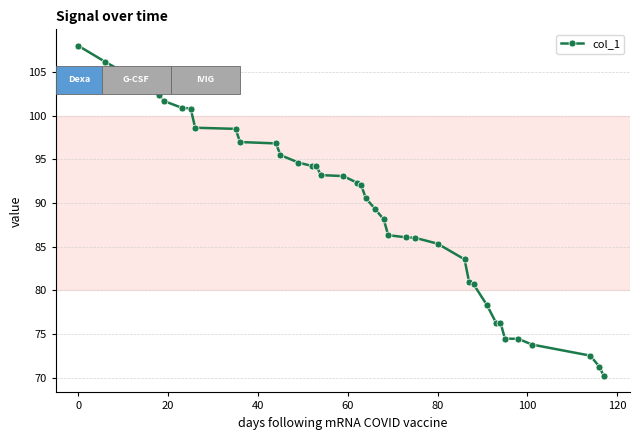

What is the smallest value displayed?

70.2